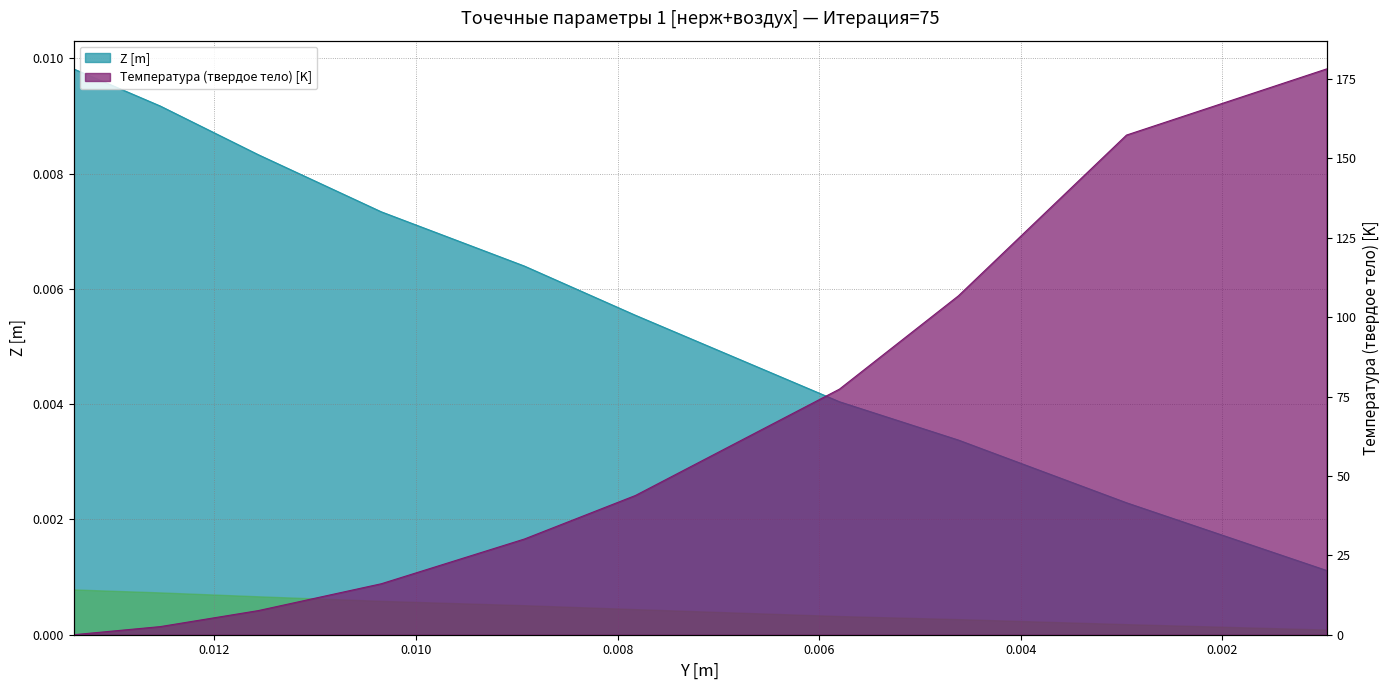

True or false: Z [m] has more than 1 points higher than both neighbors.

False